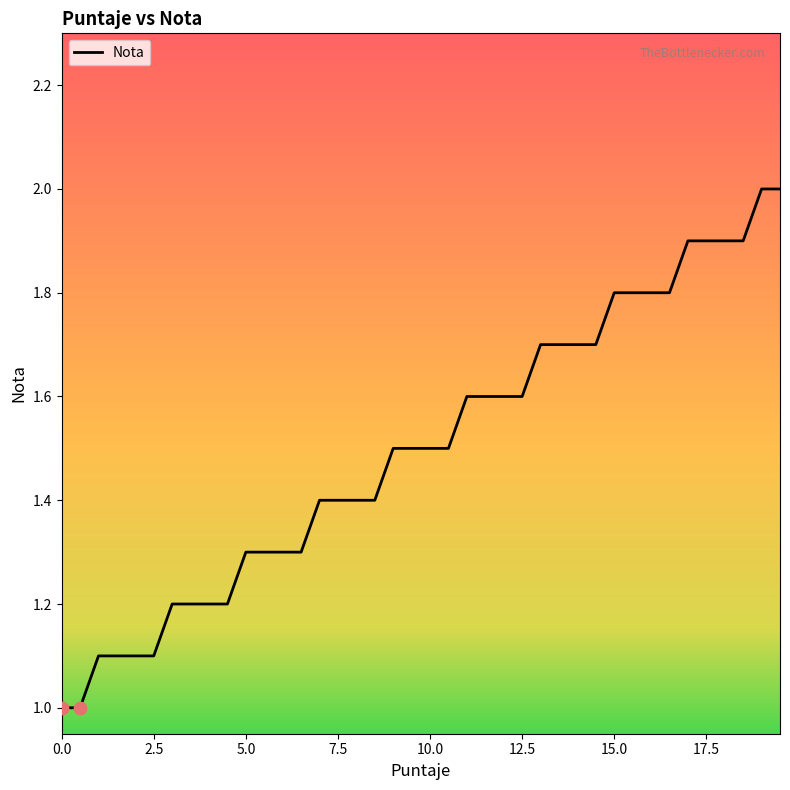

What is the maximum value shown in the chart?

2.0